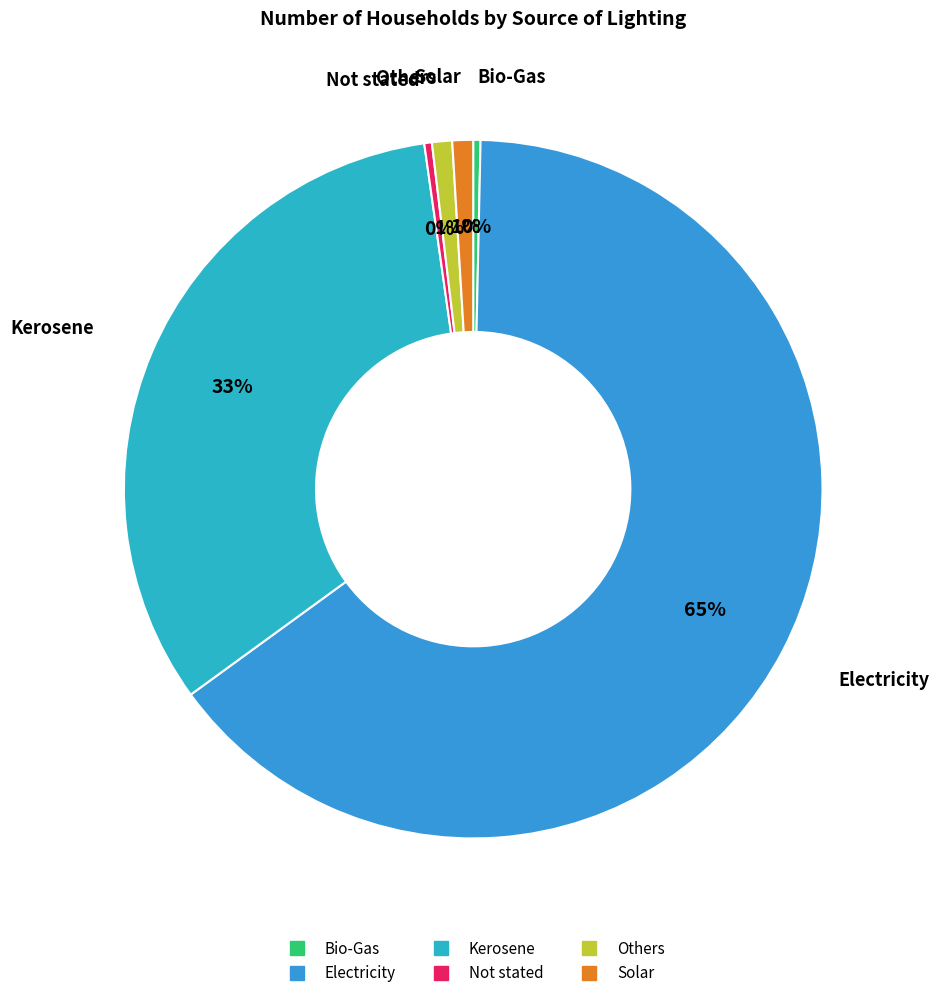

Which category accounts for the majority?

Electricity